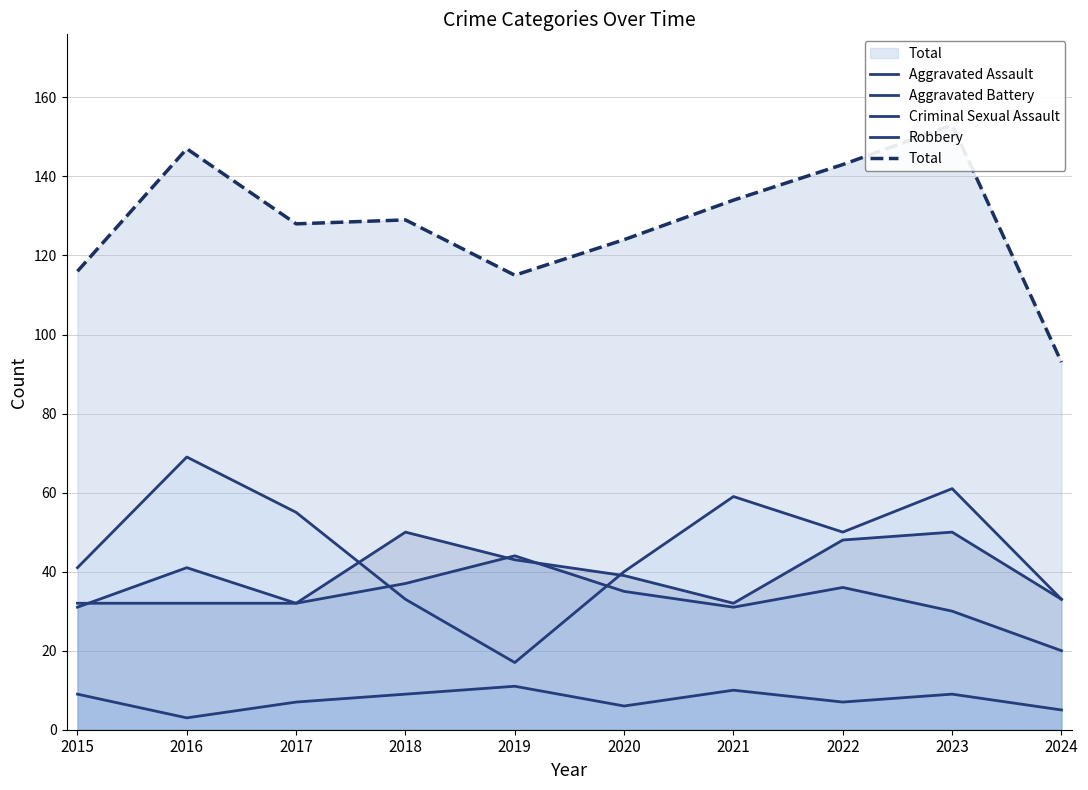

Is the value of Criminal Sexual Assault at 2015 greater than the value of Robbery at 2015?

No